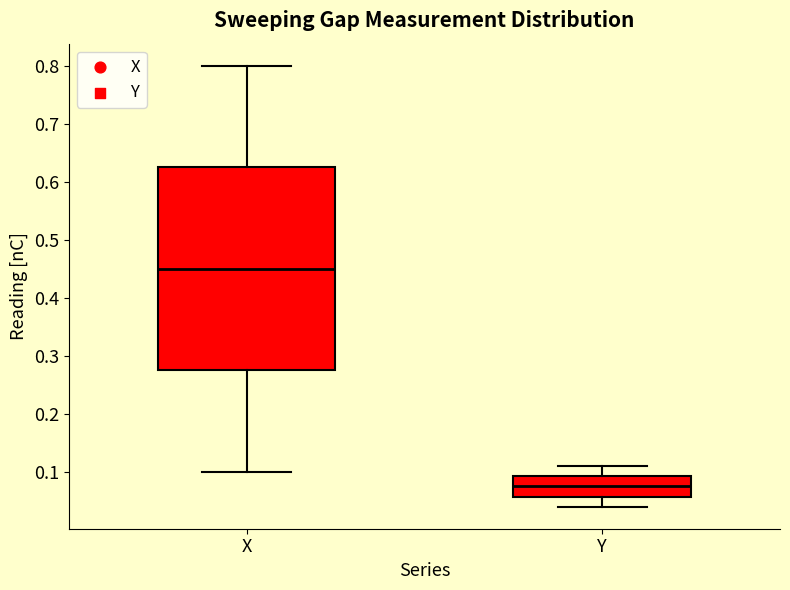

Reading left to right, transcribe this box plot: for each box, give where its median line is, the range the box spans, and where its two whiskers end, as read against the y-axis. The values are not printed on the chart, so give them approximately, as read against the axis.

X: median 0.45, box 0.28 to 0.63, whiskers 0.10 to 0.80
Y: median 0.08, box 0.06 to 0.09, whiskers 0.04 to 0.11